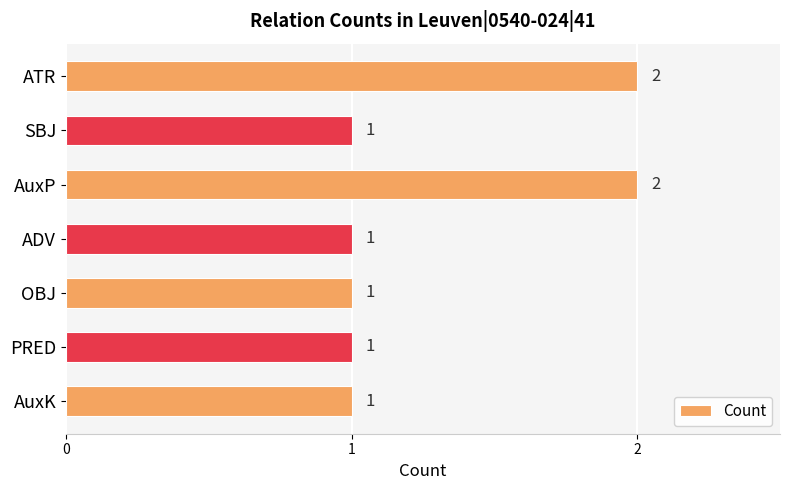

Approximately how many times larger is the value at SBJ compared to AuxP?

0.5